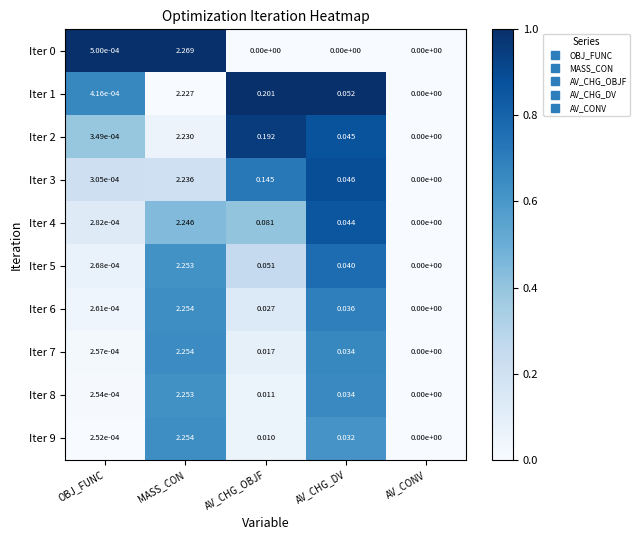

At which category does the chart reach its peak across all series?

MASS_CON